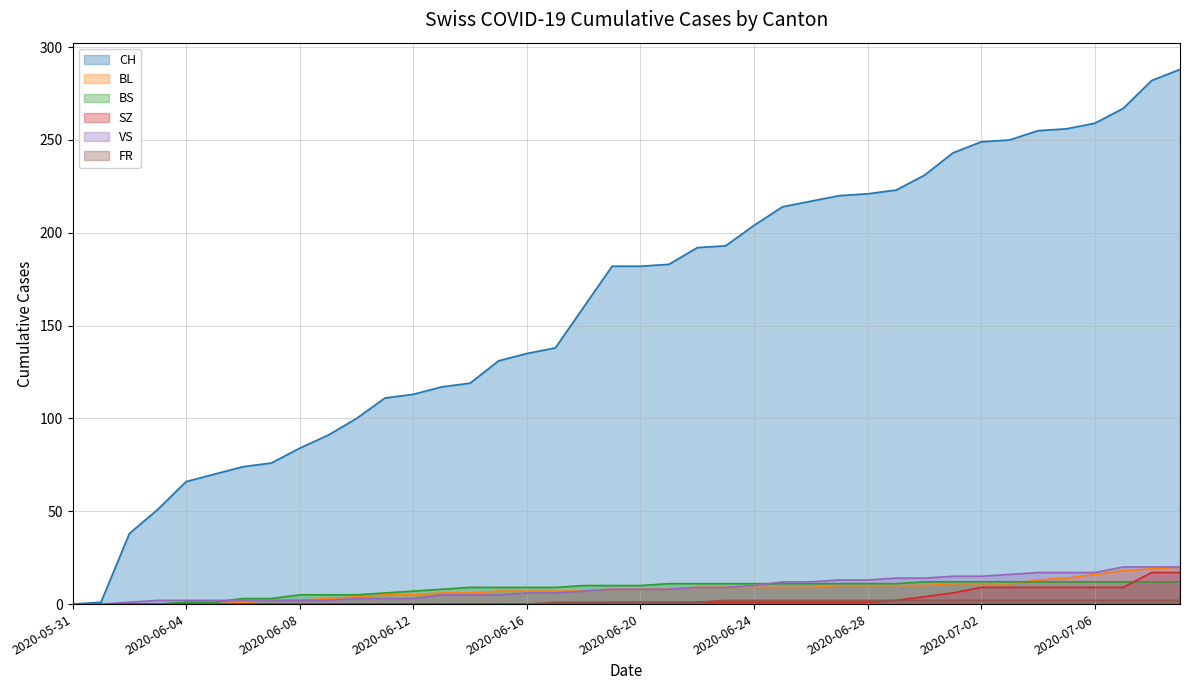

Which category has the lowest value across all series?

2020-05-31